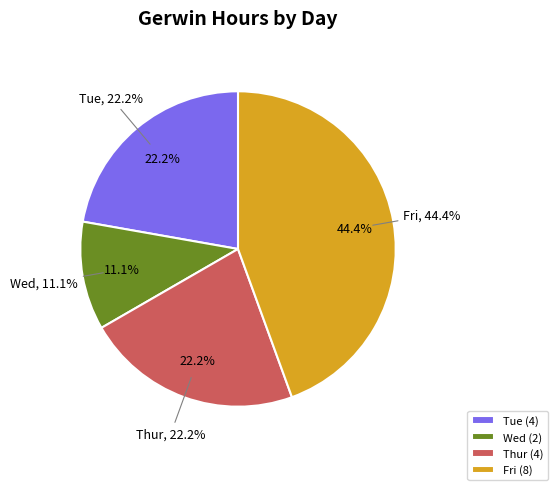

Do Wed and Fri together represent more than half of the pie?

Yes